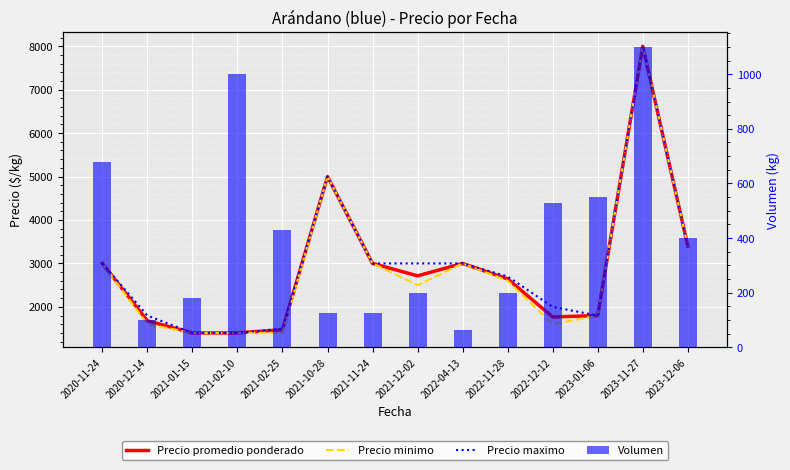

Rank the categories by Precio promedio ponderado value from highest to lowest.

2023-11-27, 2021-10-28, 2023-12-06, 2020-11-24, 2021-11-24, 2022-04-13, 2021-12-02, 2022-11-28, 2023-01-06, 2022-12-12, 2020-12-14, 2021-02-25, 2021-01-15, 2021-02-10